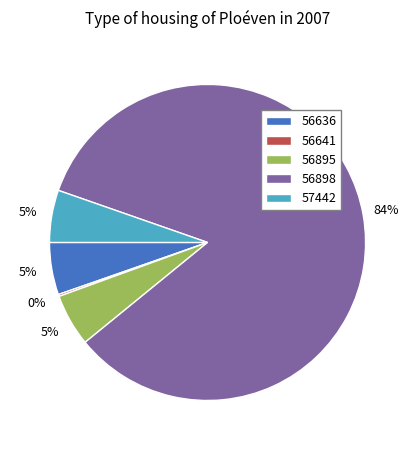

To the nearest percent, what is the average slice percentage?

20%